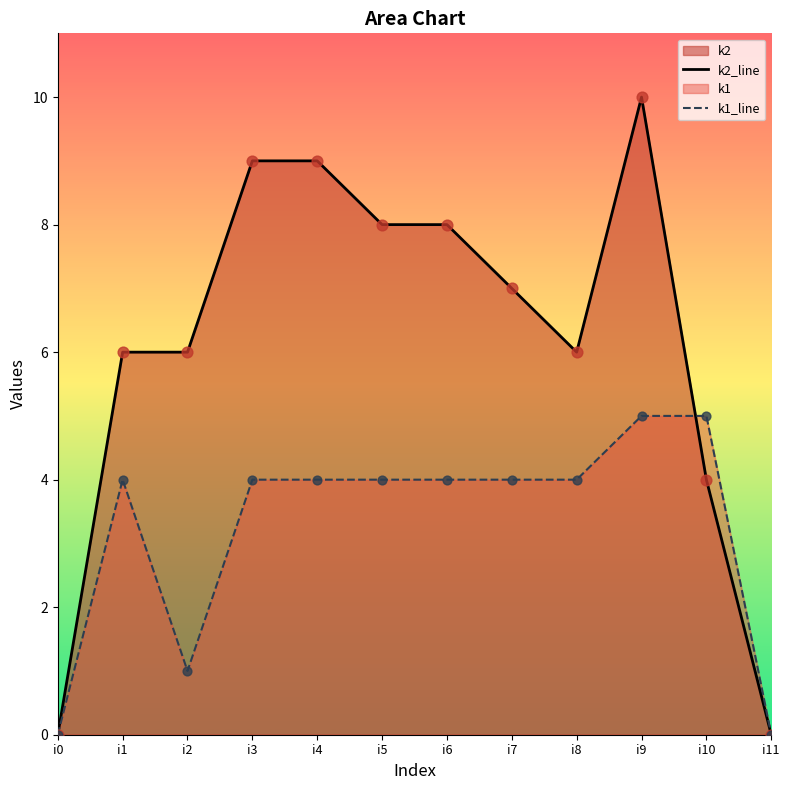

Which series has the largest Y range (max minus min)?

k2_line